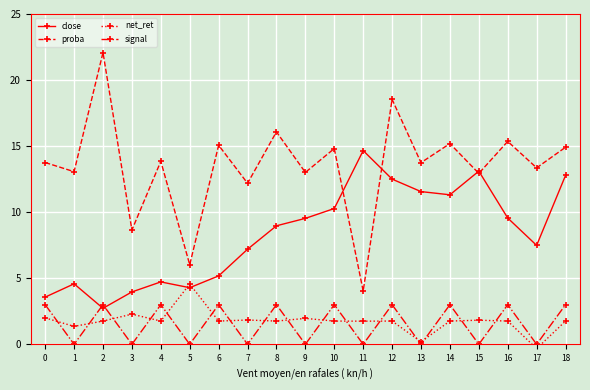

Reading right to left, list all the values displayed in this chart.

close: 12.8	7.5	9.6	13.1	11.3	11.6	12.5	14.7	10.3	9.5	9.0	7.2	5.2	4.3	4.7	4.0	2.7	4.6	3.6
proba: 14.9	13.4	15.4	12.9	15.2	13.7	18.5	4.0	14.8	13.0	16.1	12.2	15.1	6.0	13.9	8.7	22.1	13.1	13.8
net_ret: 1.8	-0.3	1.8	1.8	1.8	0.2	1.8	1.8	1.8	2.0	1.8	1.8	1.8	4.6	1.8	2.3	1.8	1.4	2.0
signal: 3.0	0.0	3.0	0.0	3.0	0.0	3.0	0.0	3.0	0.0	3.0	0.0	3.0	0.0	3.0	0.0	3.0	0.0	3.0